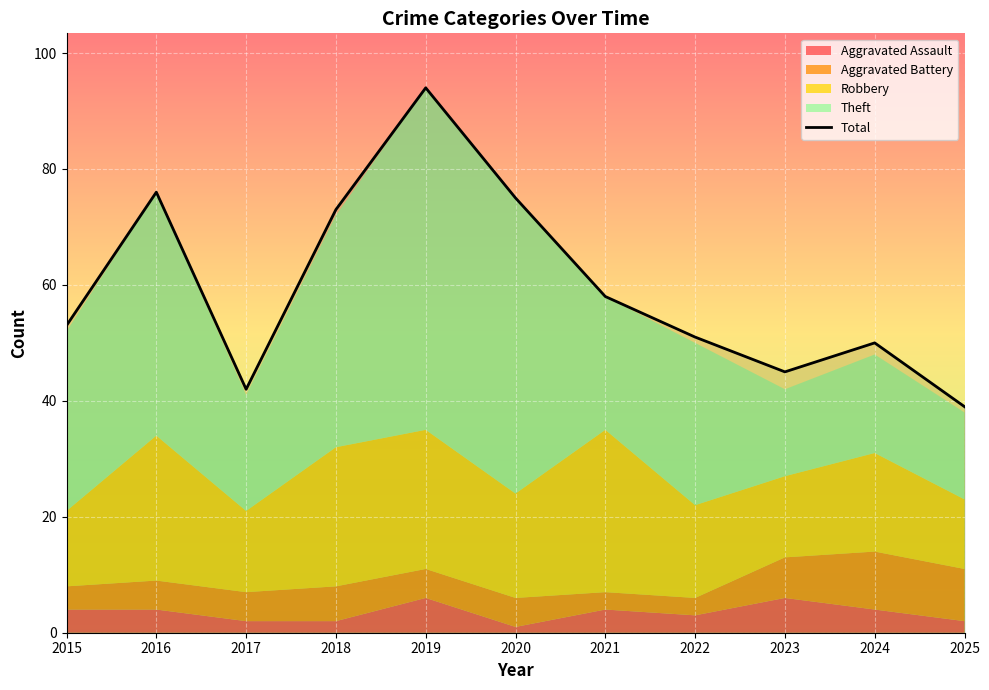

Reading left to right, what are all the values shown in this chart?

53	76	42	73	94	75	58	51	45	50	39